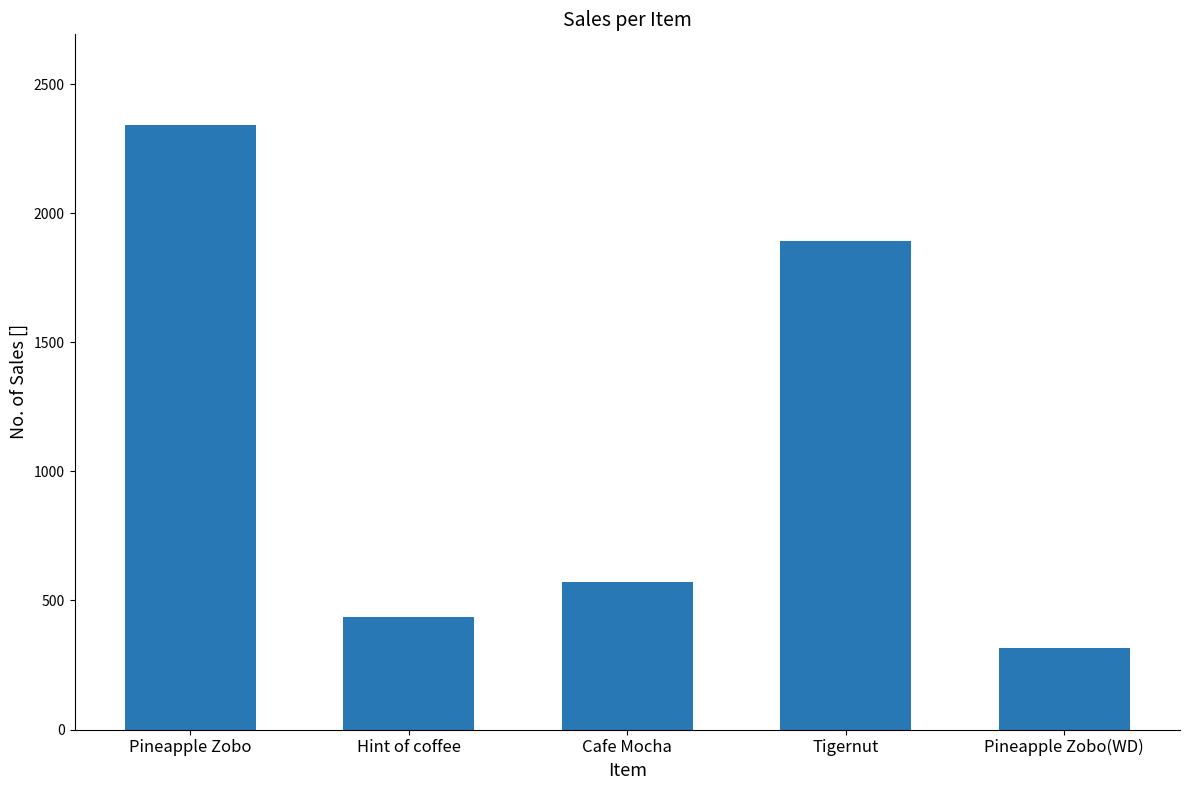

Reading left to right, list all the values displayed in this chart.

2342	435	572	1893	315